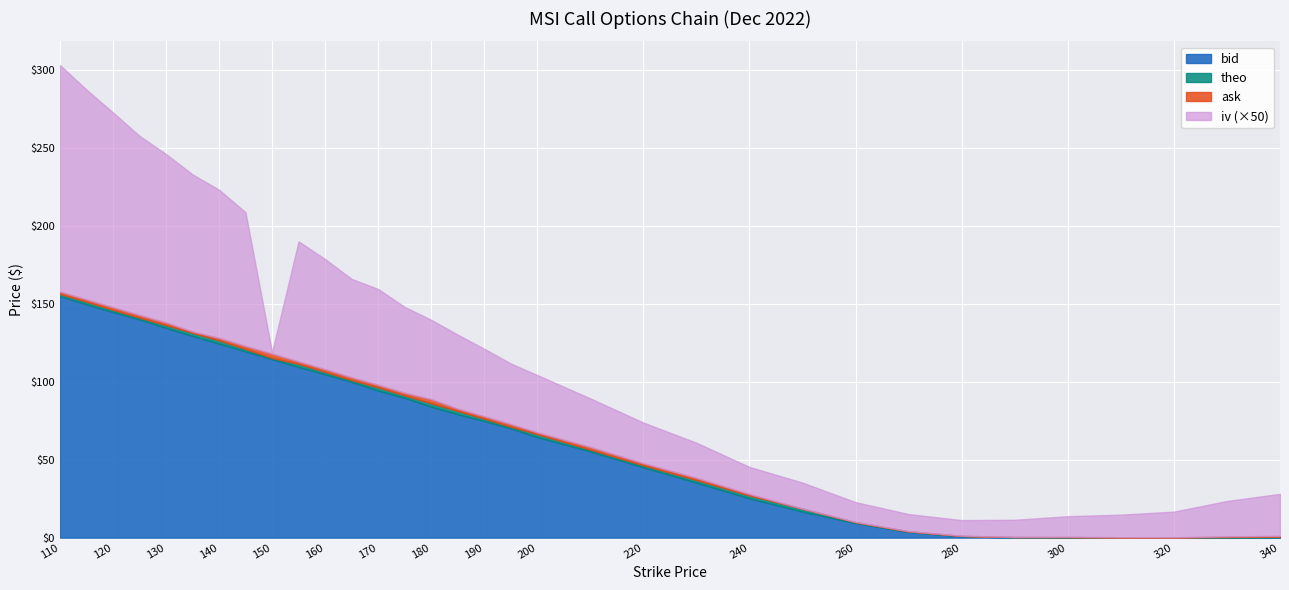

Reading left to right, list all the values displayed in this chart.

bid: 110=154.9	115=149.7	120=144.7	125=140.0	130=134.6	135=129.4	140=124.5	145=119.5	150=114.5	155=109.5	160=104.8	165=99.9	170=94.4	175=89.7	180=84.0	185=79.2	190=74.8	195=70.1	200=64.5	210=55.3	220=45.1	230=35.3	240=25.2	250=16.7	260=9.3	270=3.6	280=0.9	290=0.1	300=0.0	310=0.0	320=0.0	330=0.0	340=0.0
ask: 110=157.8	115=152.8	120=147.8	125=142.8	130=138.0	135=132.2	140=128.1	145=122.9	150=118.0	155=113.0	160=108.0	165=102.8	170=98.0	175=92.9	180=88.8	185=82.7	190=77.8	195=72.8	200=67.5	210=58.1	220=47.7	230=38.3	240=27.9	250=18.3	260=10.0	270=4.1	280=1.2	290=0.4	300=0.5	310=0.2	320=0.2	330=0.8	340=1.1
theo: 110=156.3	115=151.3	120=146.1	125=141.1	130=136.3	135=131.4	140=126.5	145=121.0	150=115.2	155=111.5	160=106.3	165=101.0	170=96.4	175=91.2	180=86.2	185=81.3	190=76.3	195=71.2	200=66.3	210=56.5	220=46.4	230=37.0	240=27.0	250=18.6	260=9.9	270=4.0	280=1.0	290=0.4	300=0.2	310=0.1	320=0.1	330=0.4	340=0.5
iv: 110=2.9	115=2.7	120=2.5	125=2.3	130=2.2	135=2.0	140=1.9	145=1.7	150=0.0	155=1.5	160=1.4	165=1.3	170=1.2	175=1.1	180=1.0	185=0.9	190=0.9	195=0.8	200=0.7	210=0.6	220=0.5	230=0.5	240=0.3	250=0.3	260=0.3	270=0.2	280=0.2	290=0.2	300=0.3	310=0.3	320=0.3	330=0.5	340=0.5